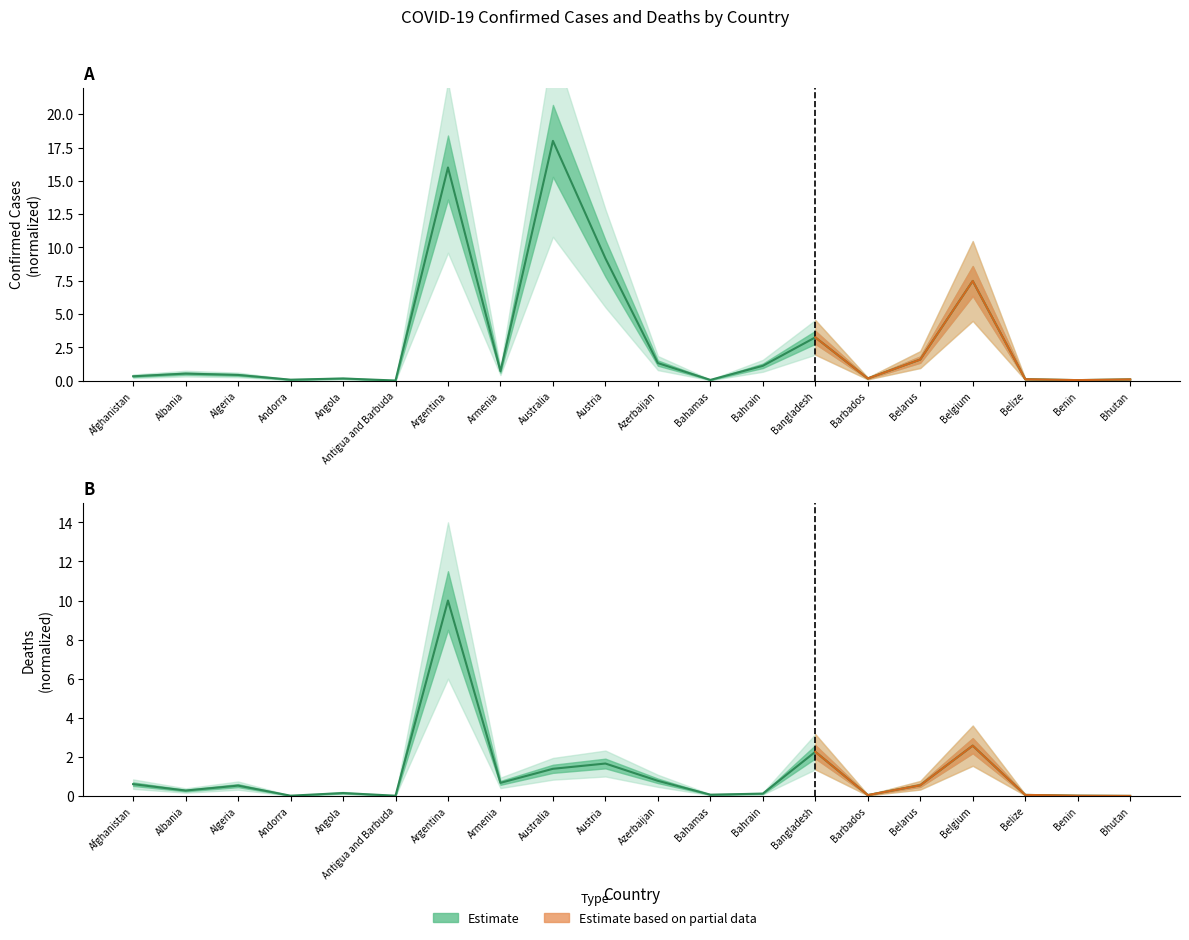

Which series has the largest range (max minus min)?

Confirmed trend